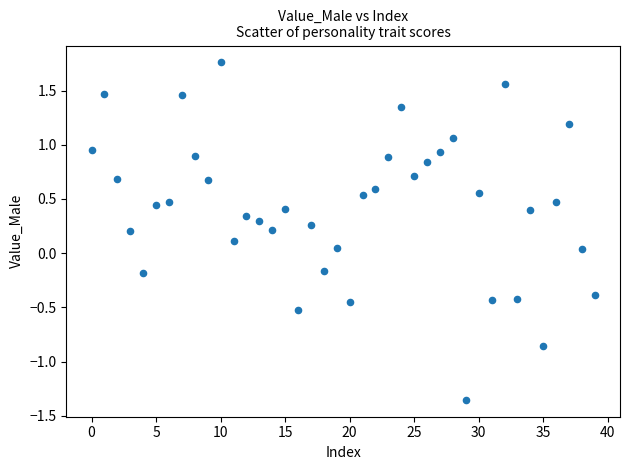

What is the range of Y values (max minus min)?

3.1